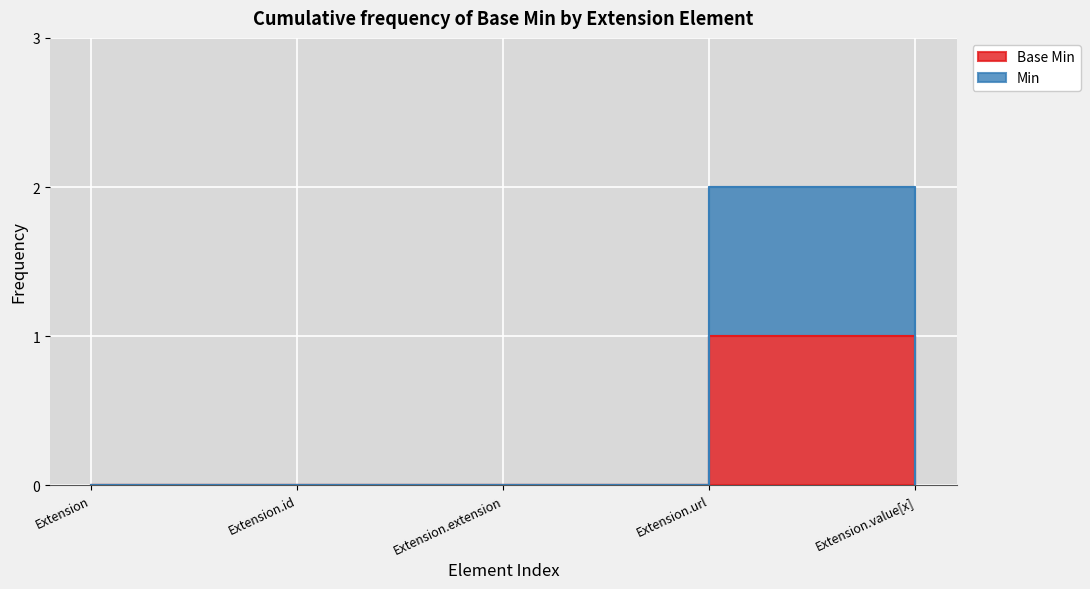

True or false: Min and Base Min cross at least once.

False